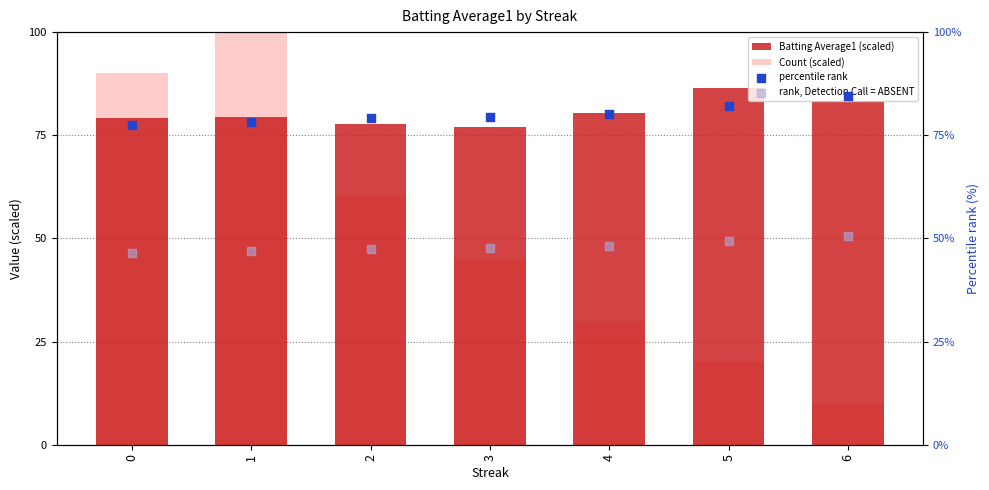

Which series has the largest Y range (max minus min)?

Count (scaled)